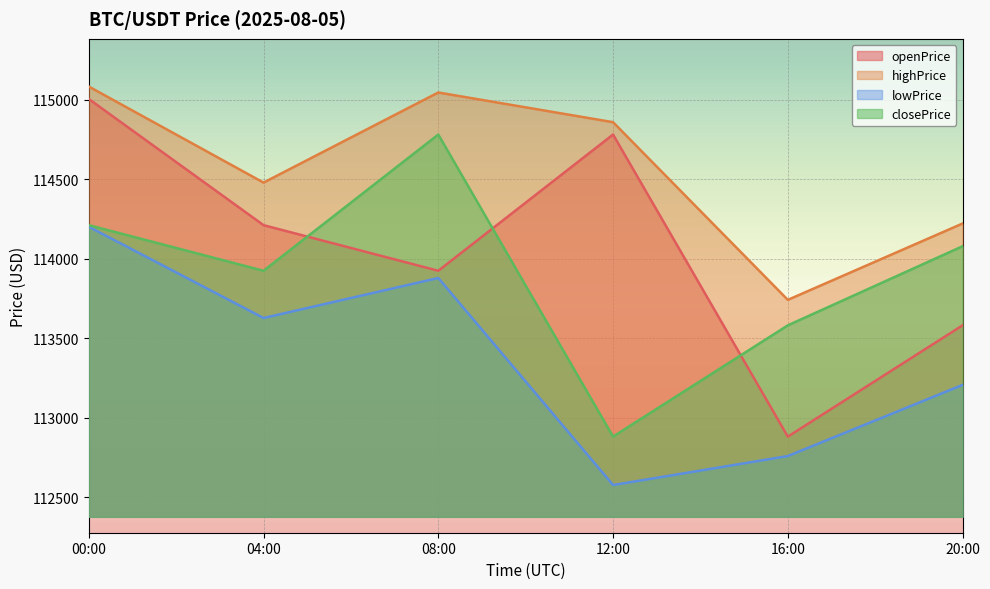

Which series ends up on top after the final intersection of closePrice and openPrice?

closePrice